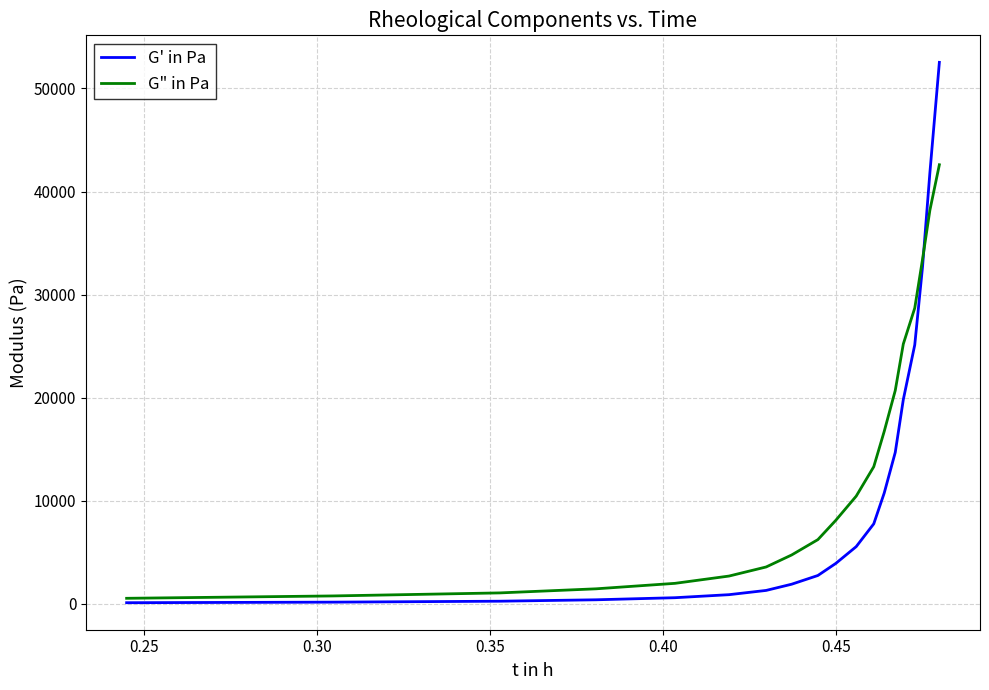

What is the maximum value shown in the chart?

52534.5